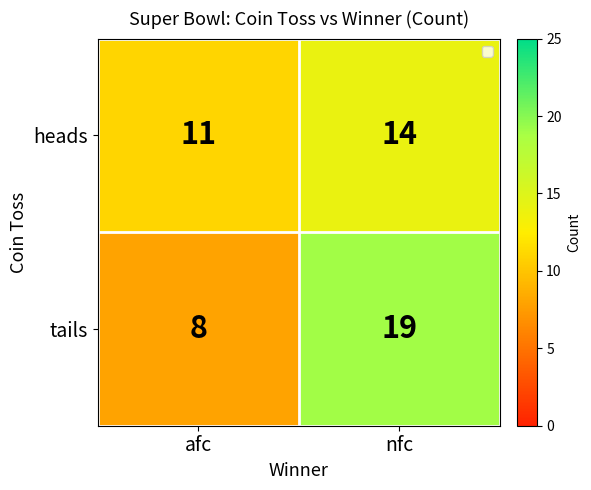

Which series changed the most between afc and nfc?

tails